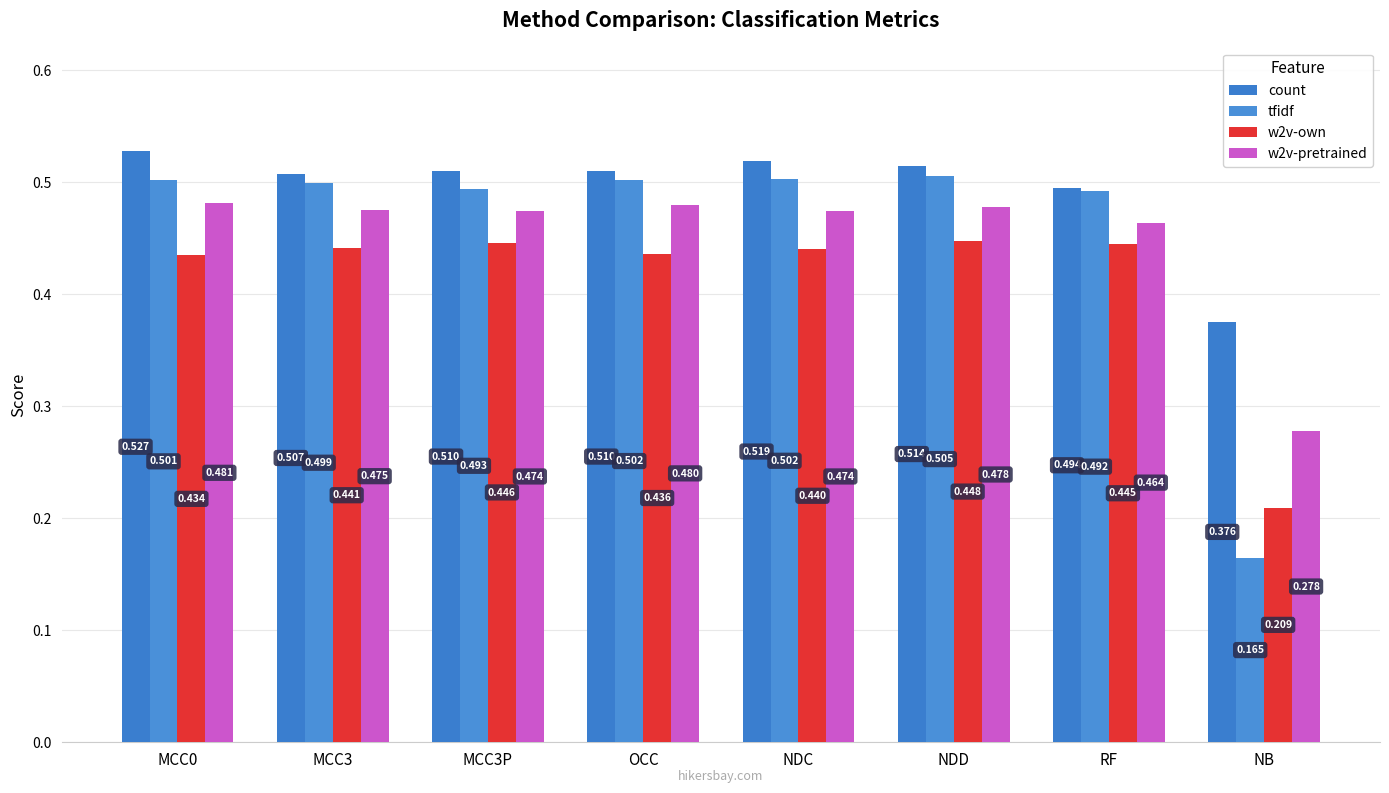

Does the chart contain any negative values?

No